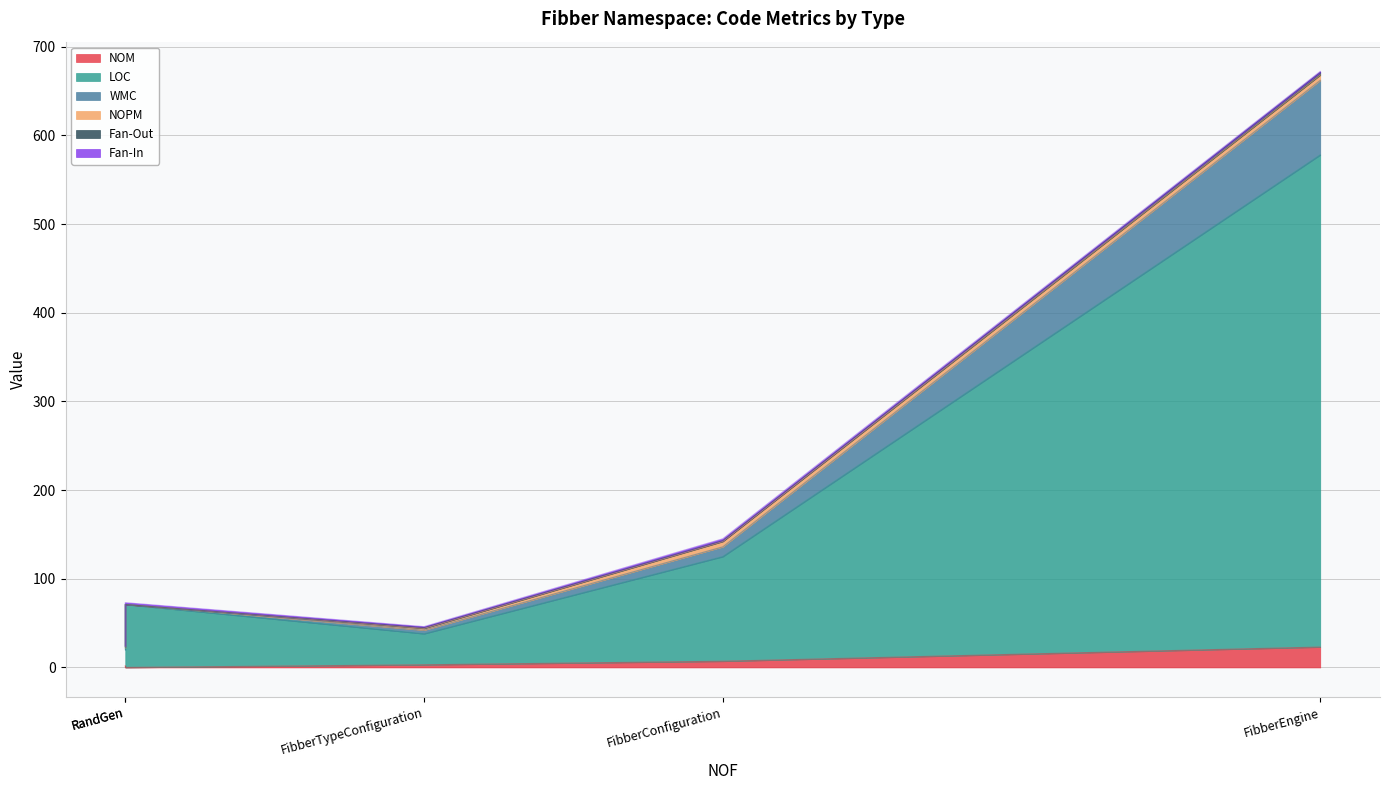

What is the value of the Fan-Out point at the 2nd from the left?

1